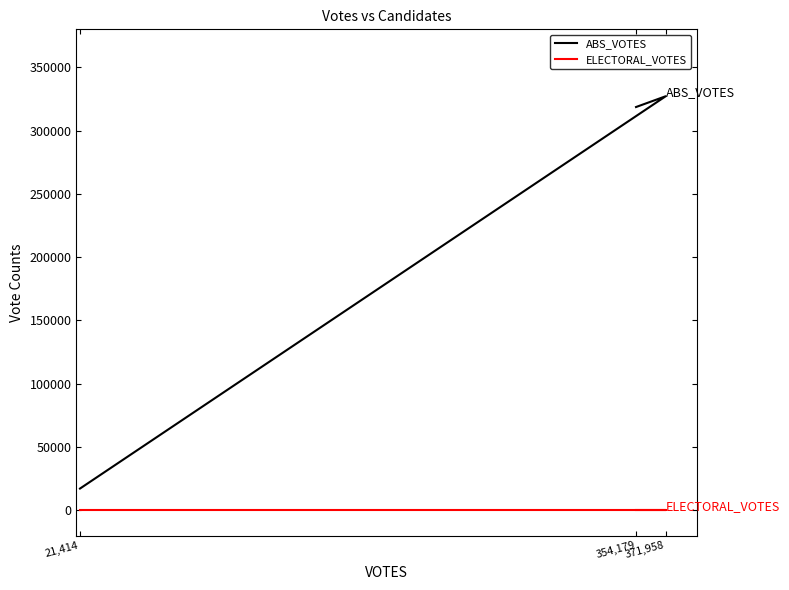

The value of ABS_VOTES at 371,958 is 137104. True or false?

False